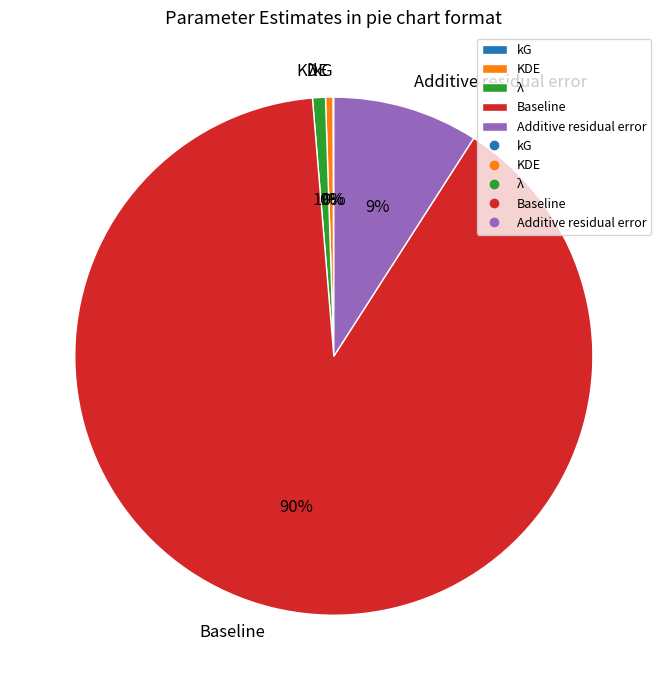

Does λ represent more than half of the total?

No